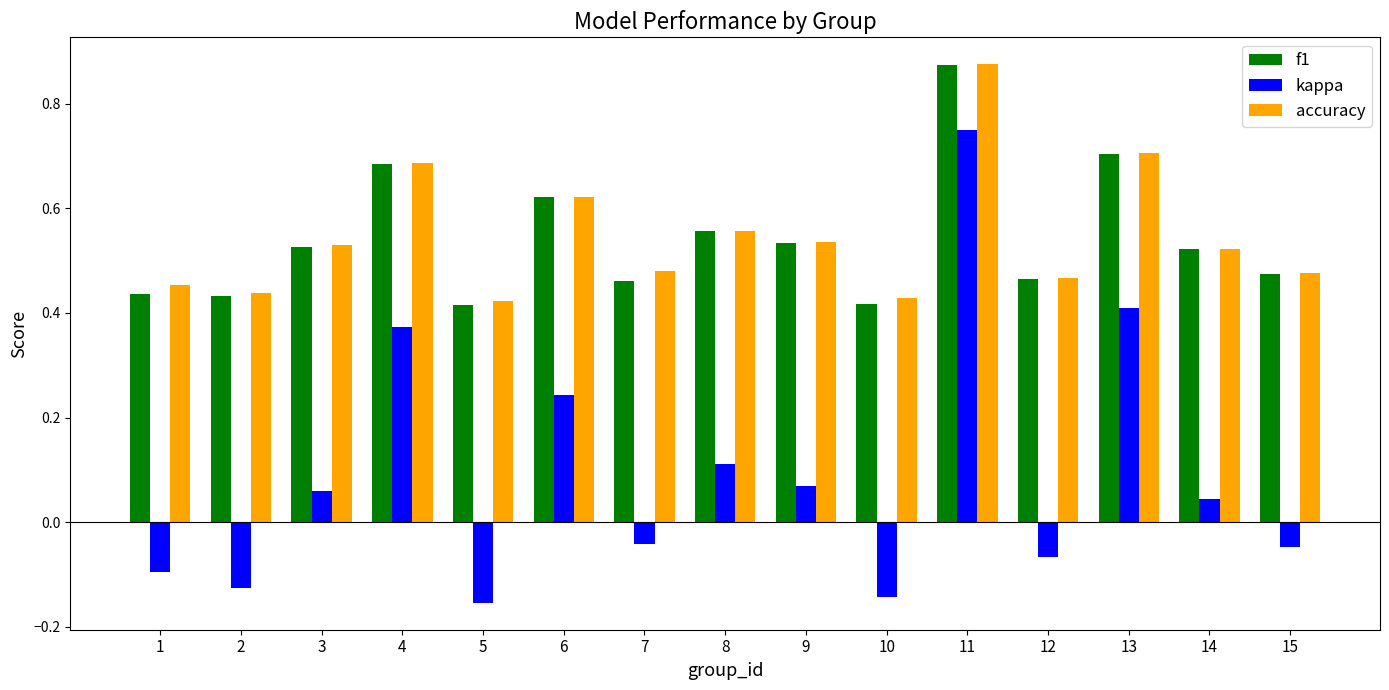

Where does the kappa series first go above 0?

3